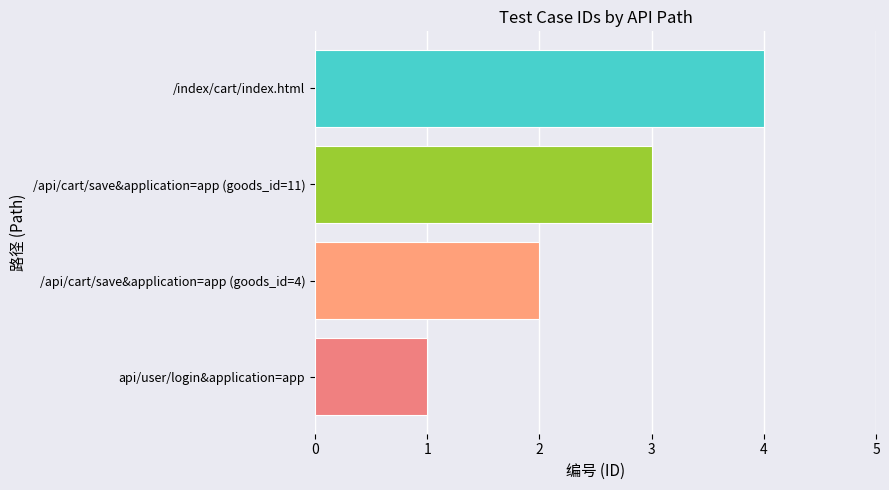

List the labels in order of value, largest first.

/index/cart/index.html, /api/cart/save&application=app (goods_id=11), /api/cart/save&application=app (goods_id=4), api/user/login&application=app